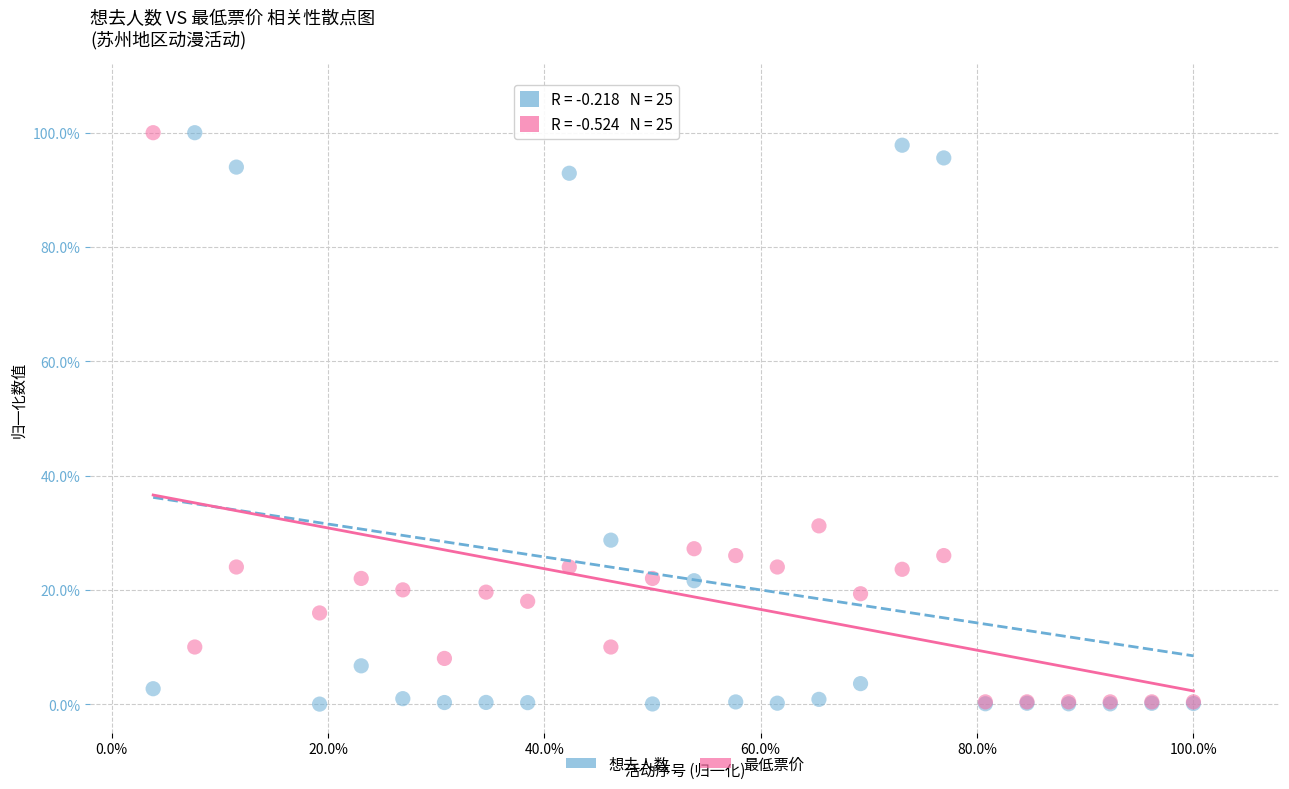

What are all the series names shown in the legend?

想去人数, 最低票价